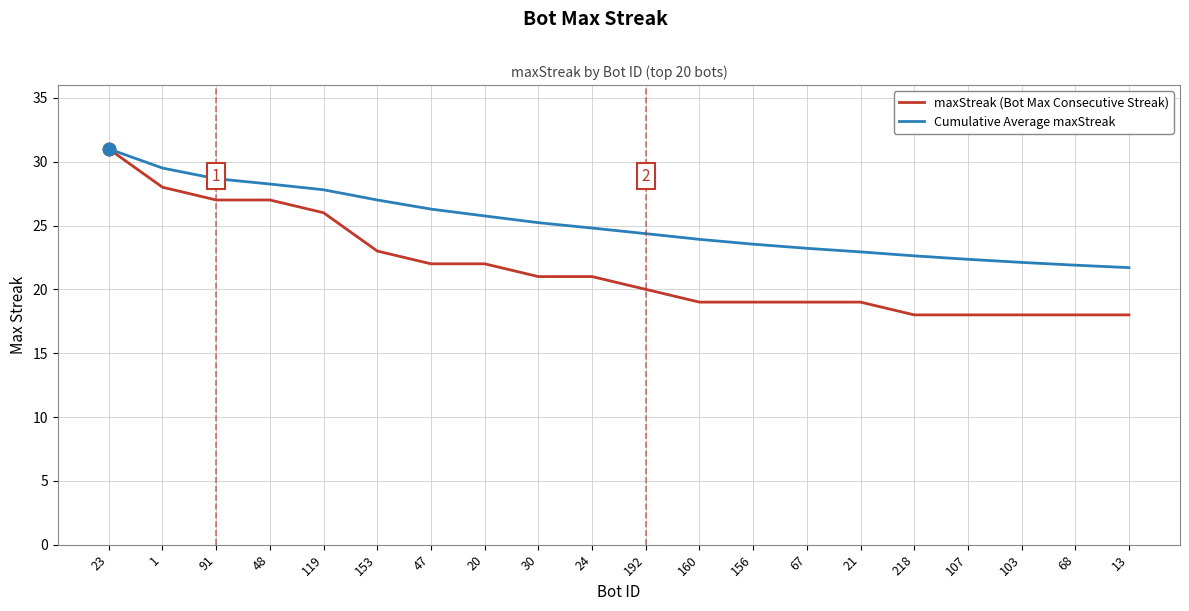

What is the total value across all series at 47?

48.3